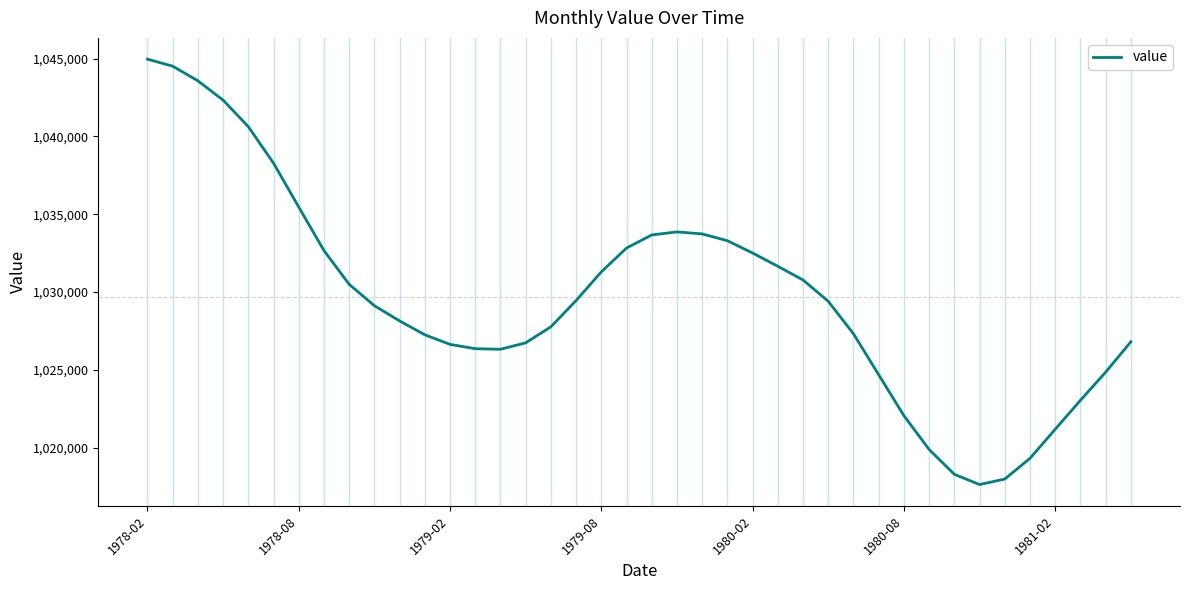

What is the difference between the maximum and minimum values?

27332